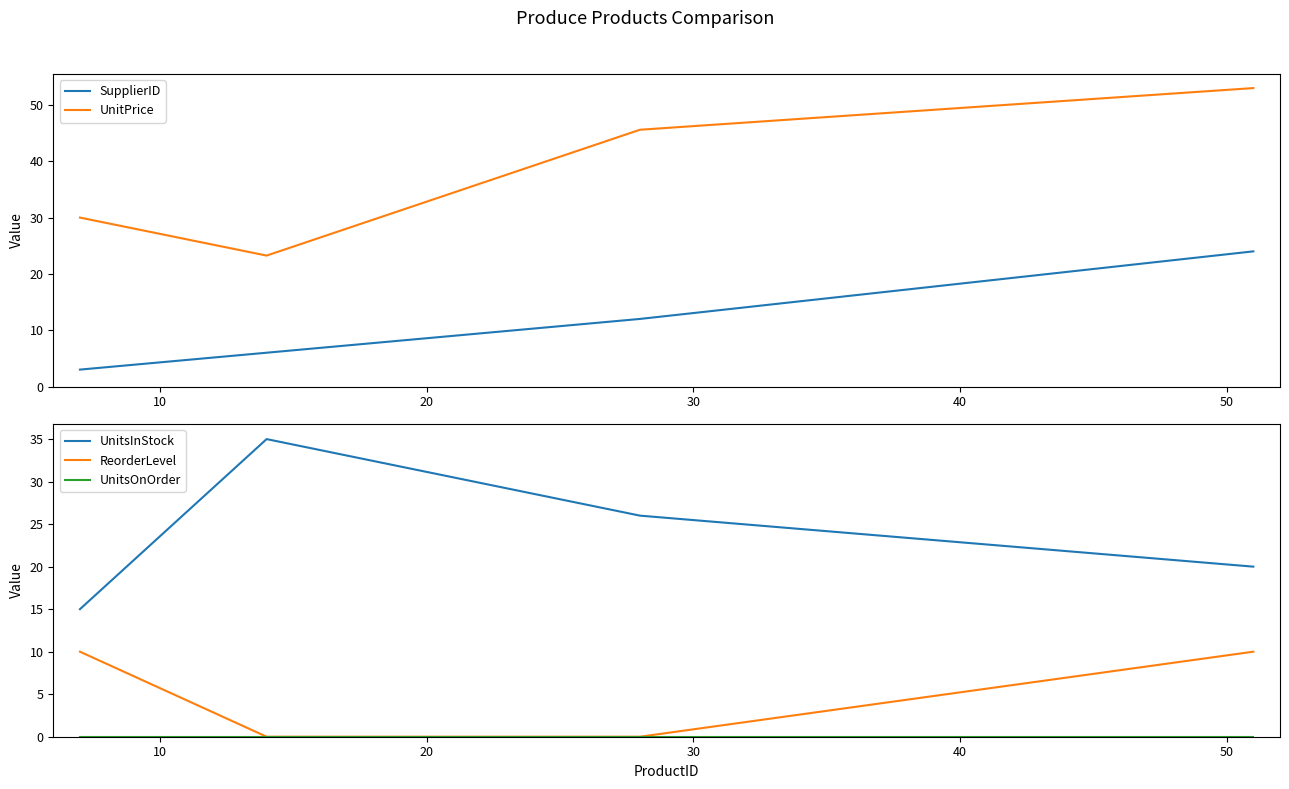

True or false: SupplierID and UnitPrice cross at least once.

False